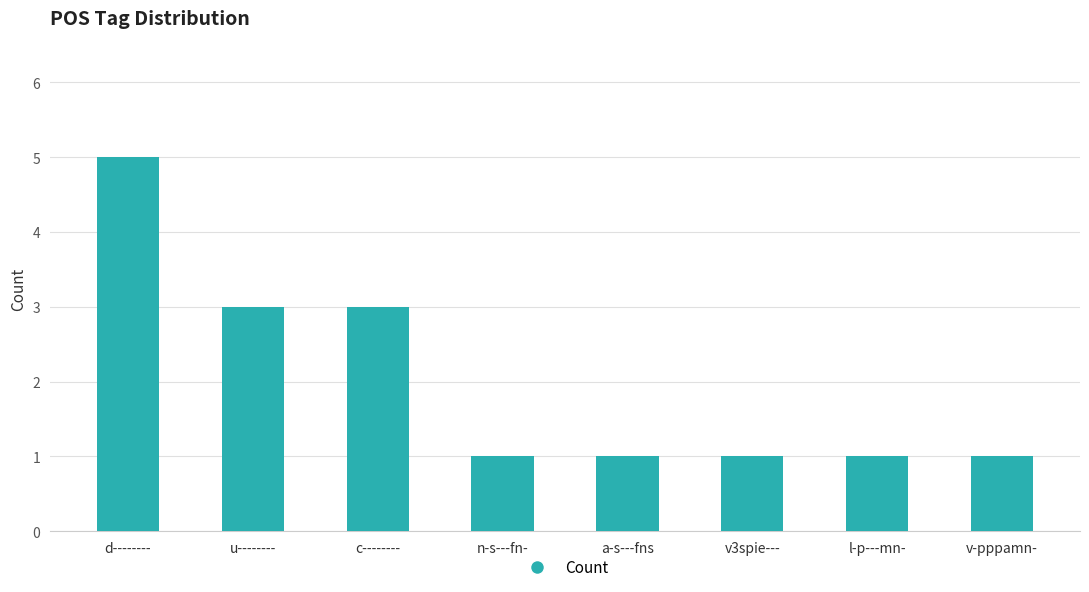

How many bars are there in total?

8